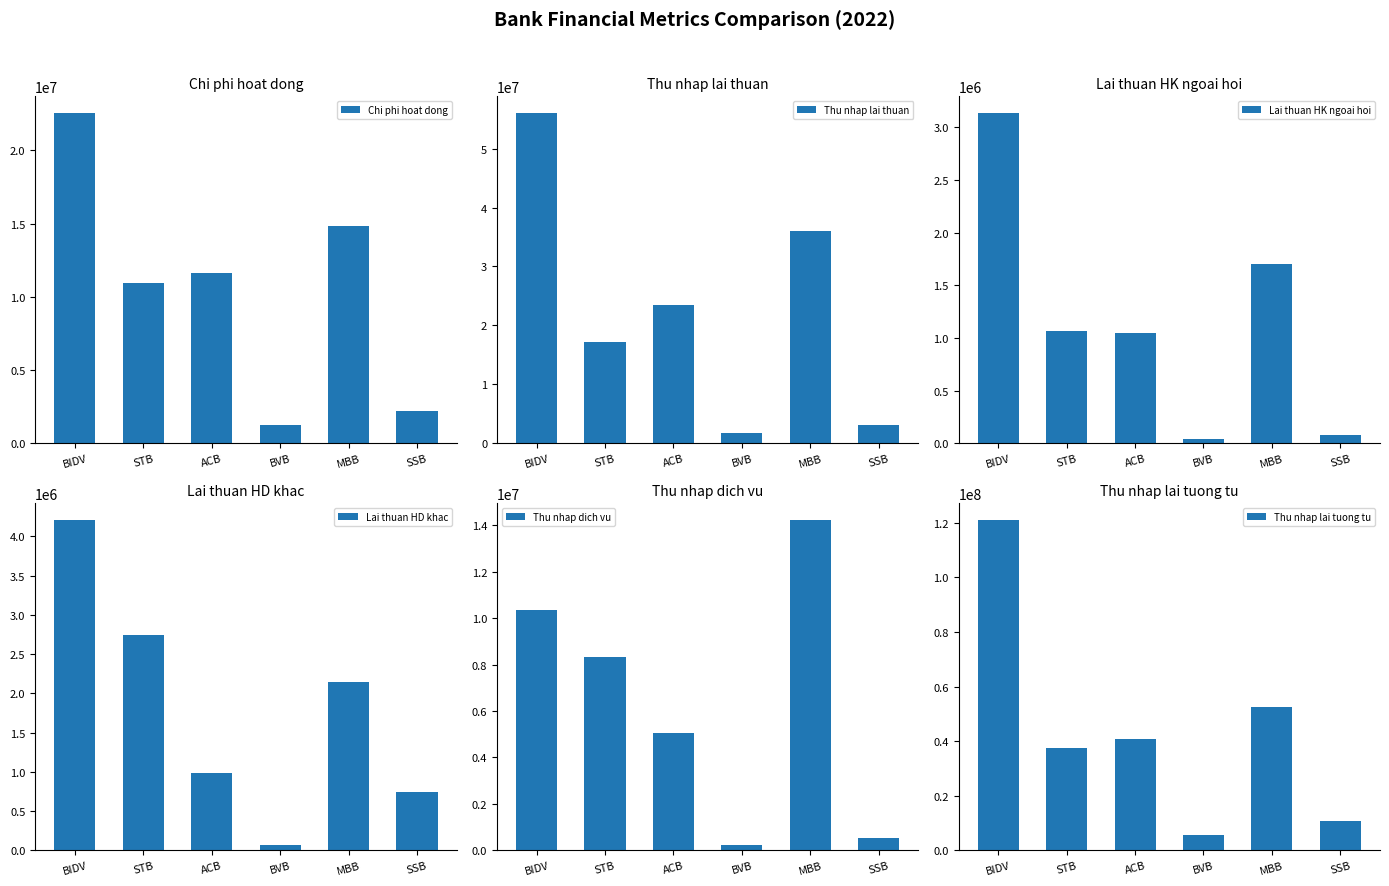

What is the minimum value for Lai thuan HD khac?

65484